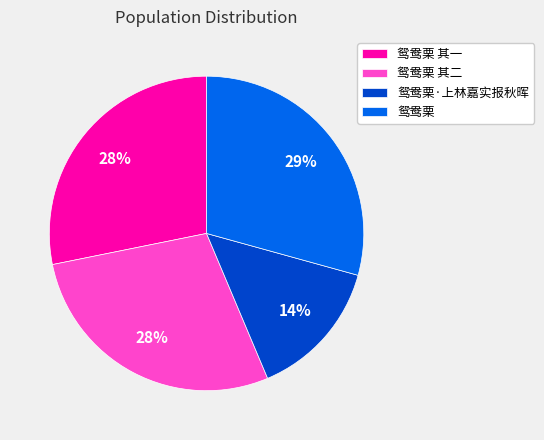

Does 鸳鸯栗 represent more than half of the total?

No